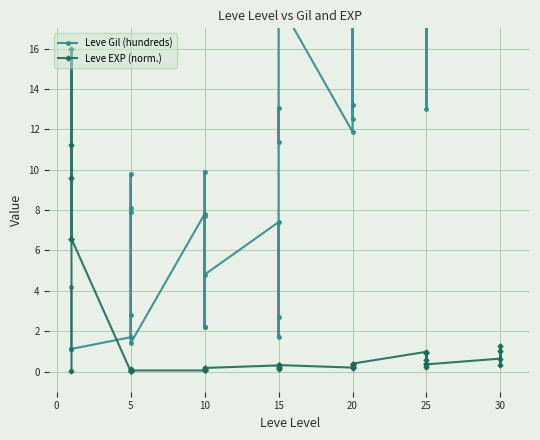

What is the sum of all Leve EXP (norm.) values?

60.7